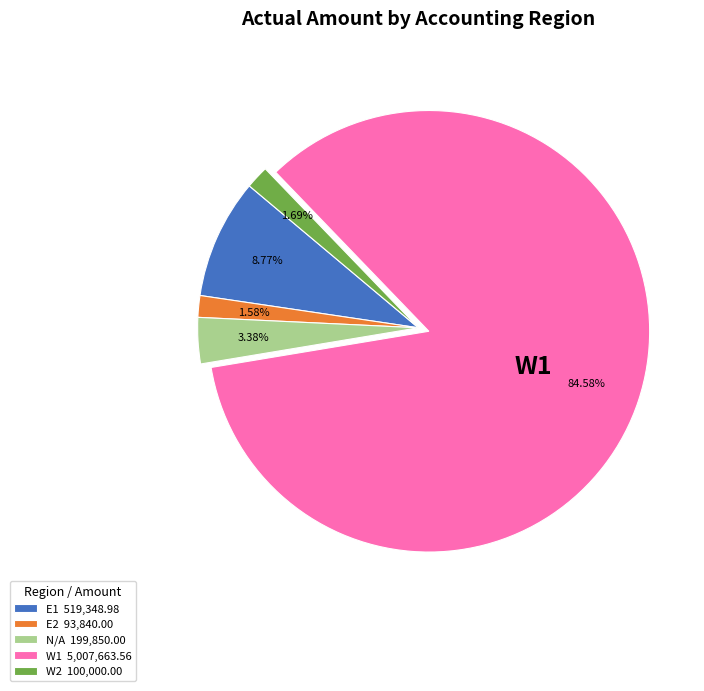

Does N/A account for over 50% of the chart?

No